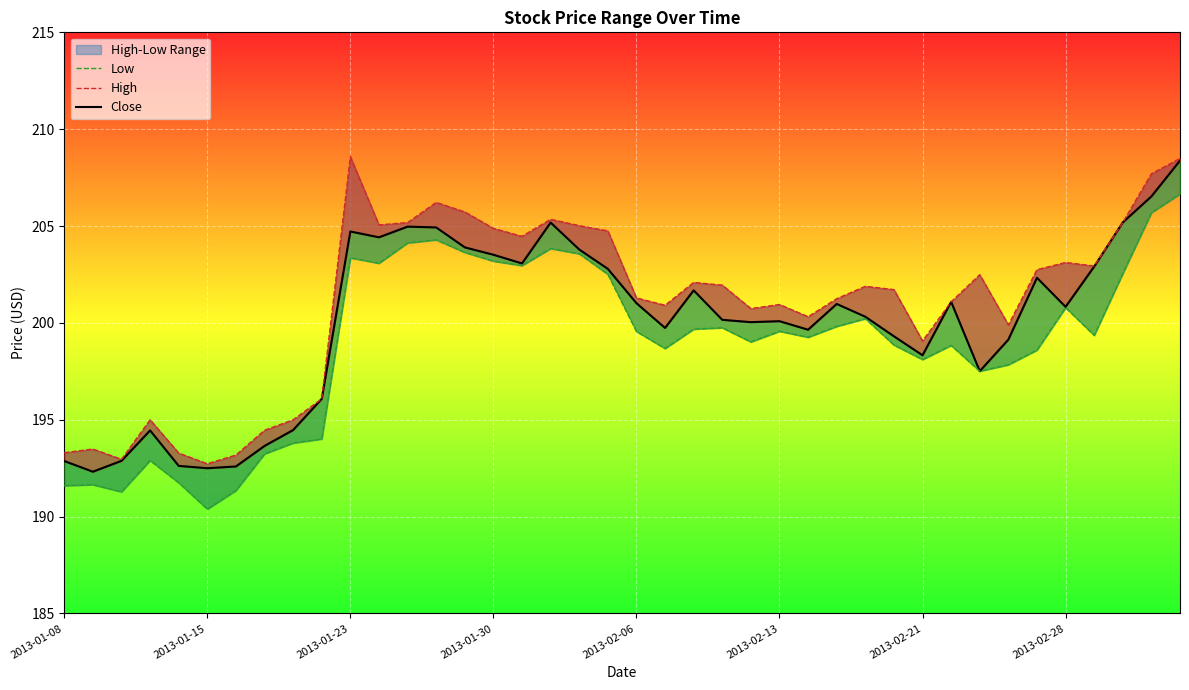

Is the value of Low at 34 greater than the value of High at 30?

No